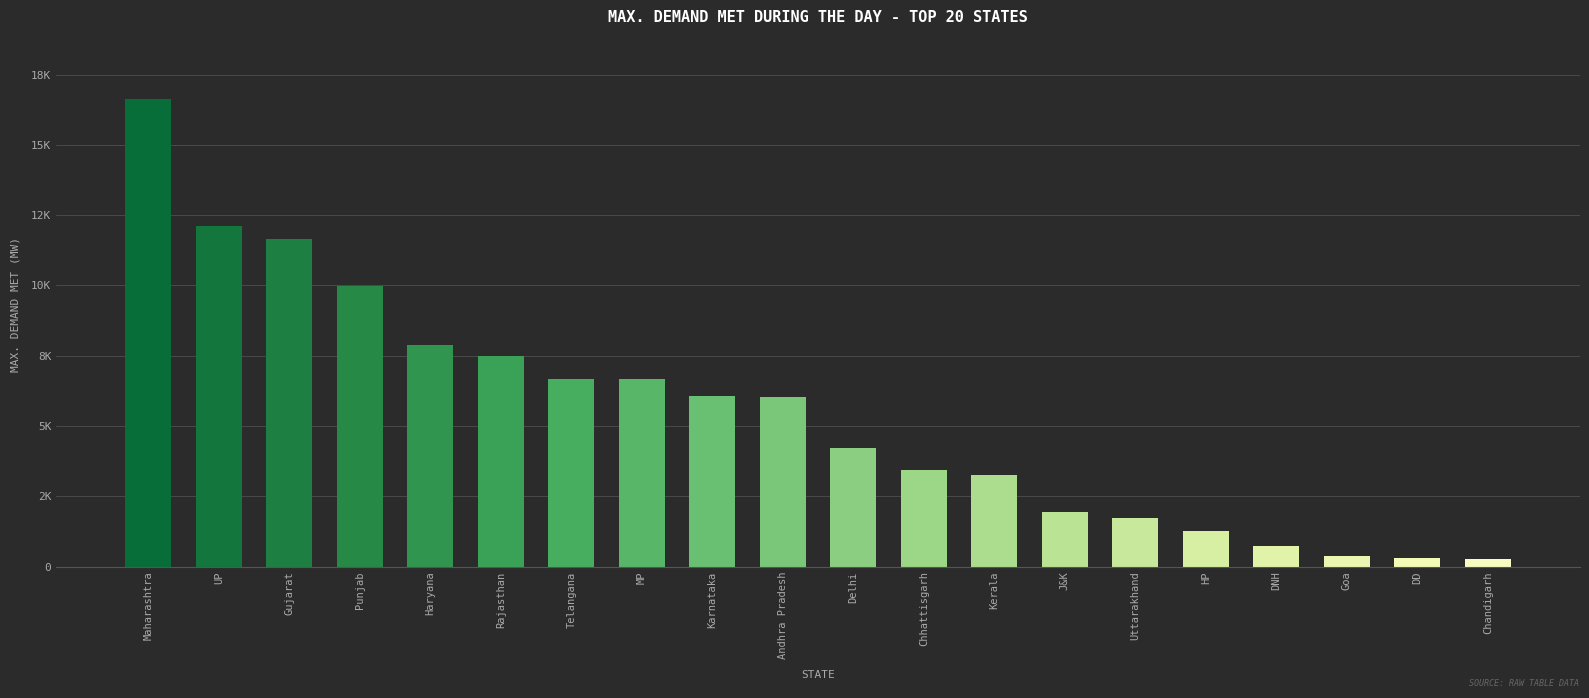

Does the chart contain any negative values?

No